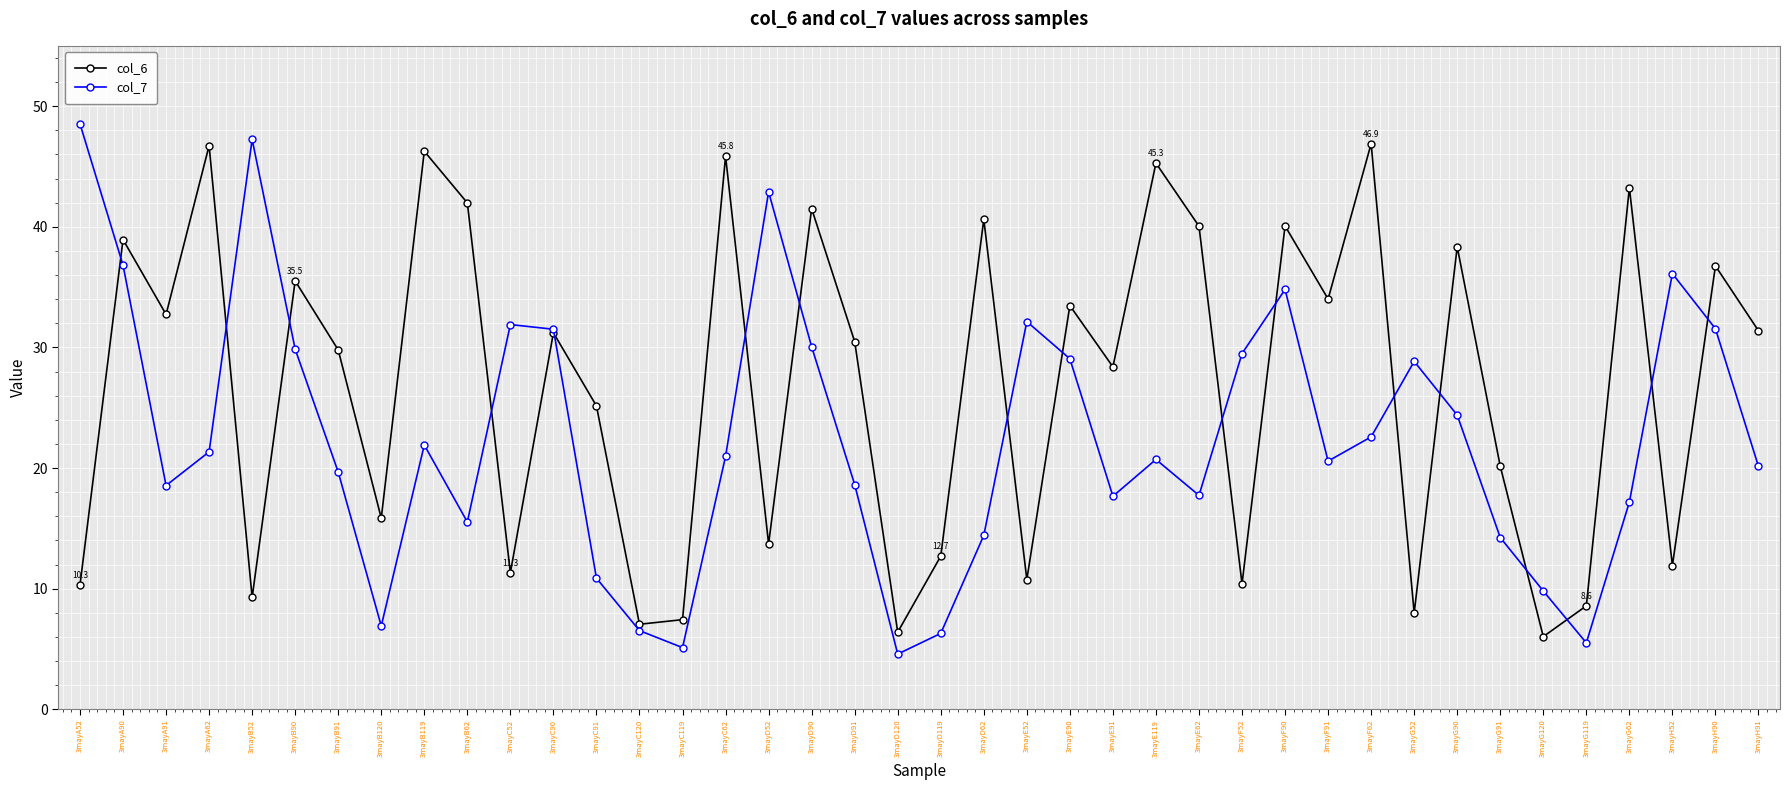

Rank the series by their average value, from lowest to highest.

col_7, col_6